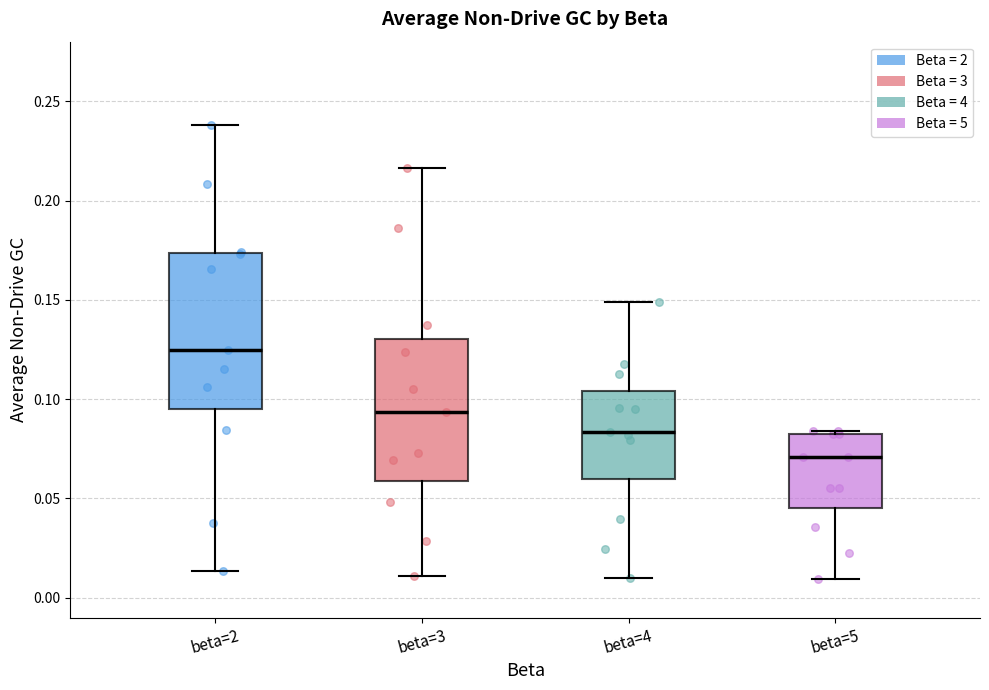

Comparing the boxes themselves (not the whiskers), which one is the tallest?

beta=2